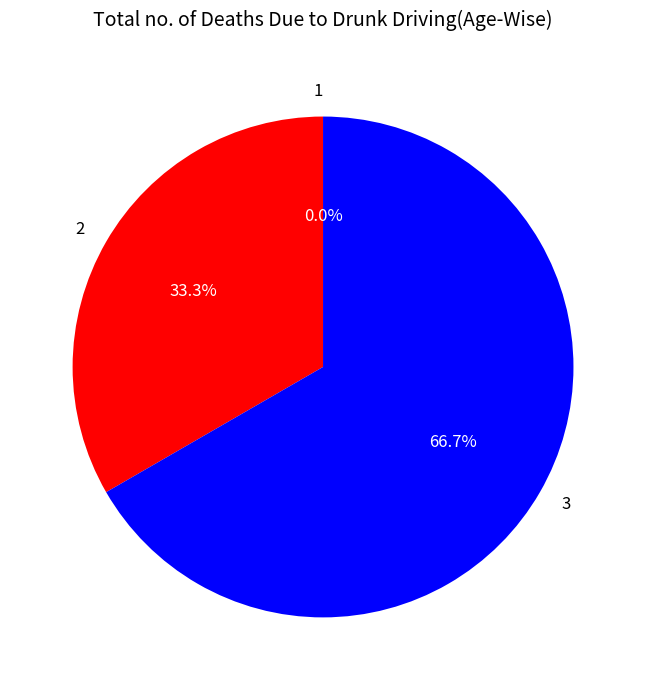

Is it true that 3 is 67% of the pie?

True